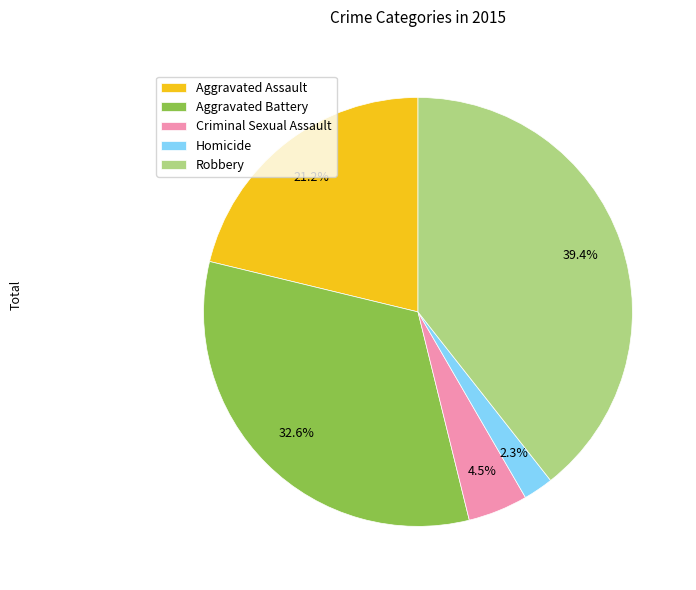

Which slice is the smallest?

Homicide